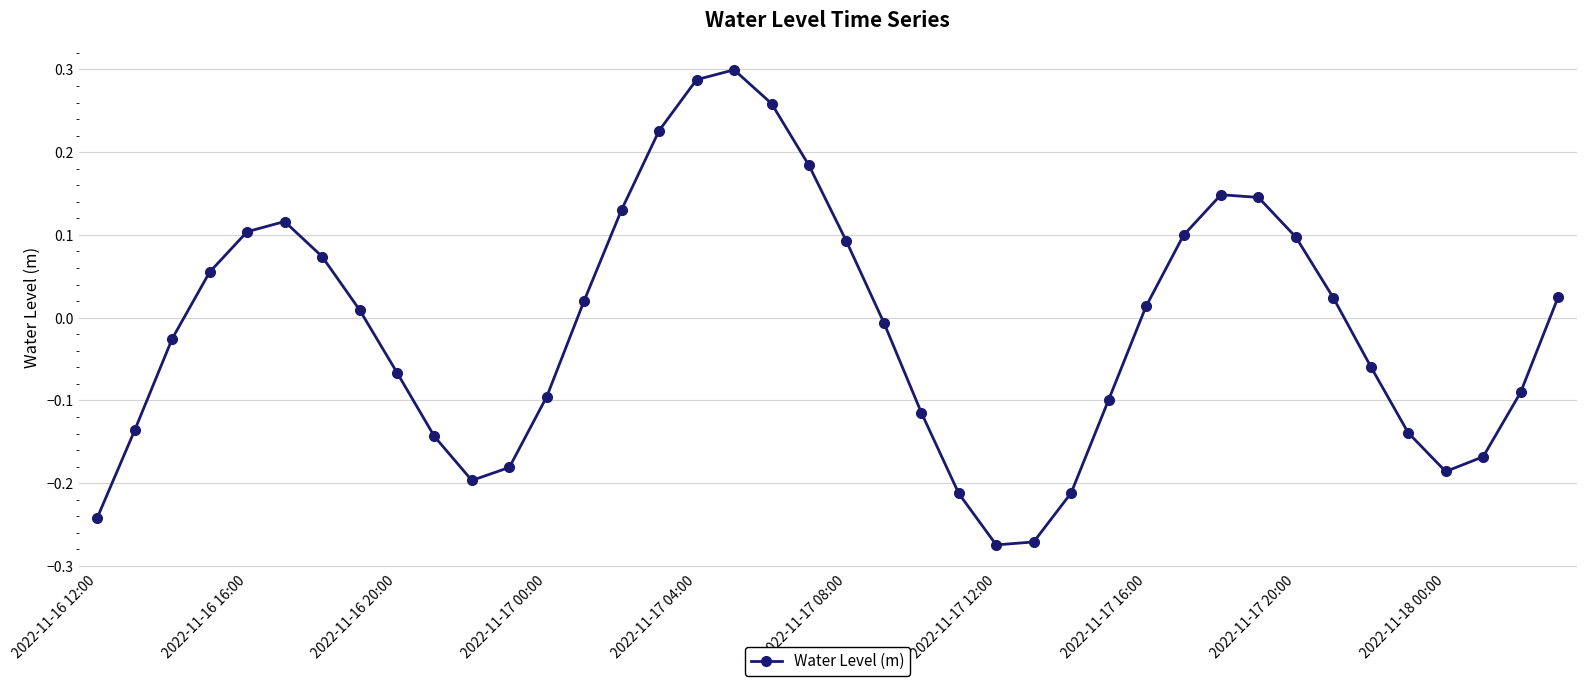

What is the difference between the second highest and minimum values?

0.6